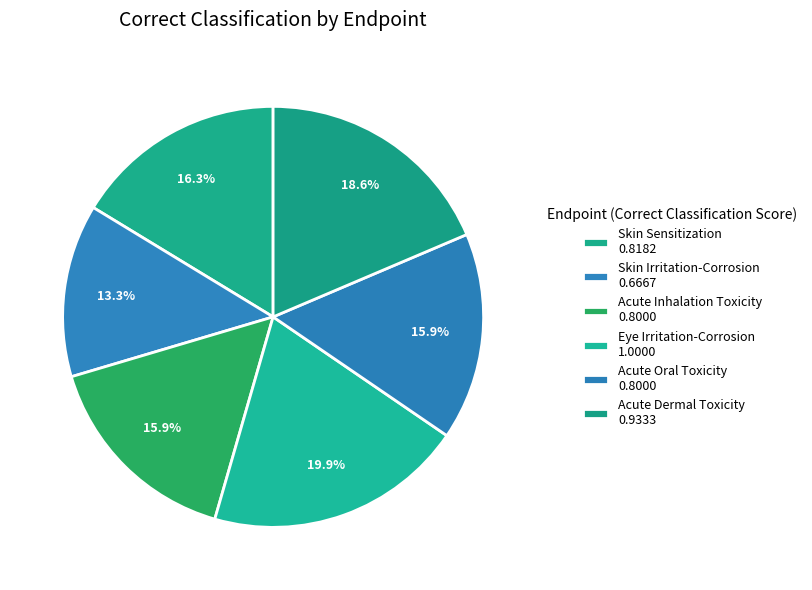

How many segments does this pie chart have?

6